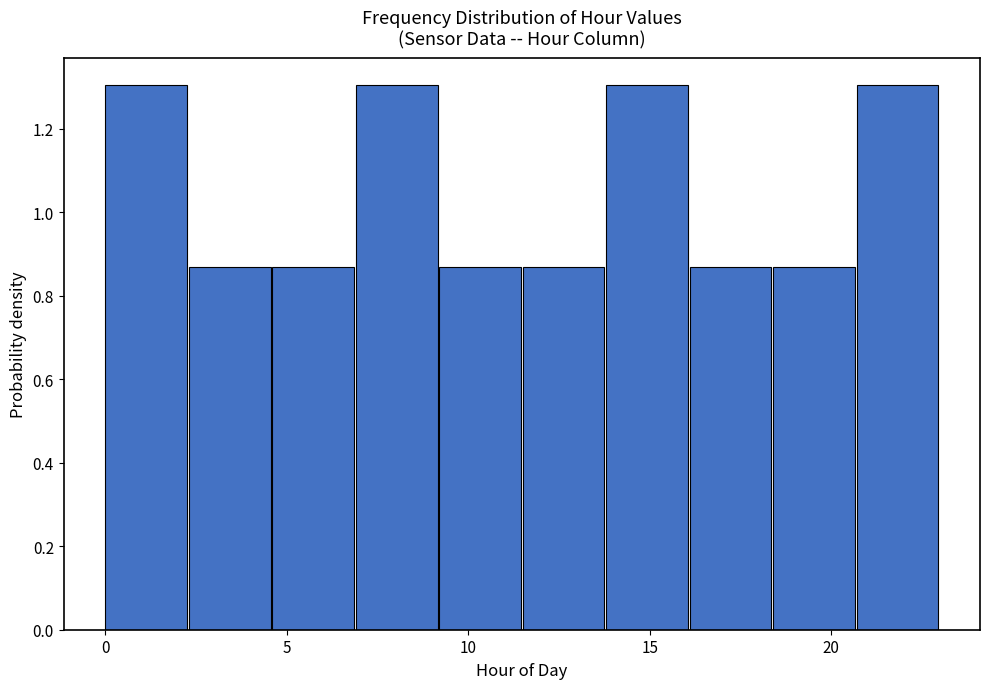

Reading left to right, transcribe this chart: for each bar, give the range it covers on the x-axis and its height. Neither the bar edges nor the heights are printed on the chart, so give them approximately, as read against the axes.

0.0 to 2.3: 1.30
2.3 to 4.6: 0.86
4.6 to 6.9: 0.86
6.9 to 9.2: 1.30
9.2 to 11.5: 0.86
11.5 to 13.8: 0.86
13.8 to 16.1: 1.30
16.1 to 18.4: 0.86
18.4 to 20.7: 0.86
20.7 to 23.0: 1.30